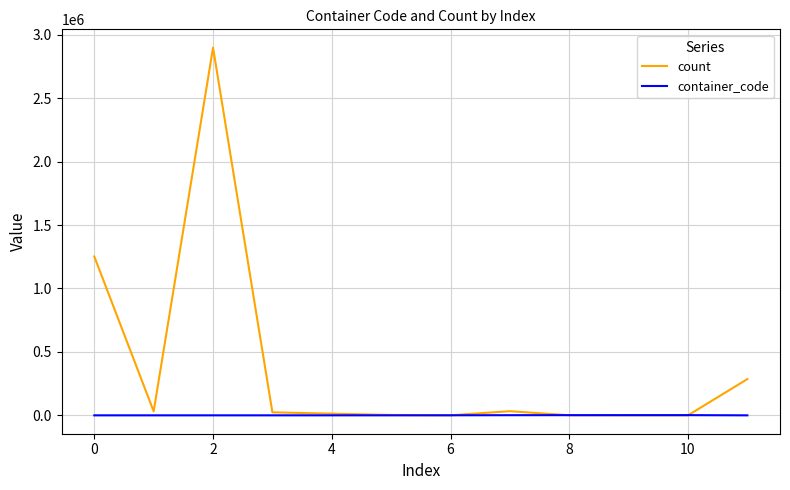

Which series has the widest spread of values?

count